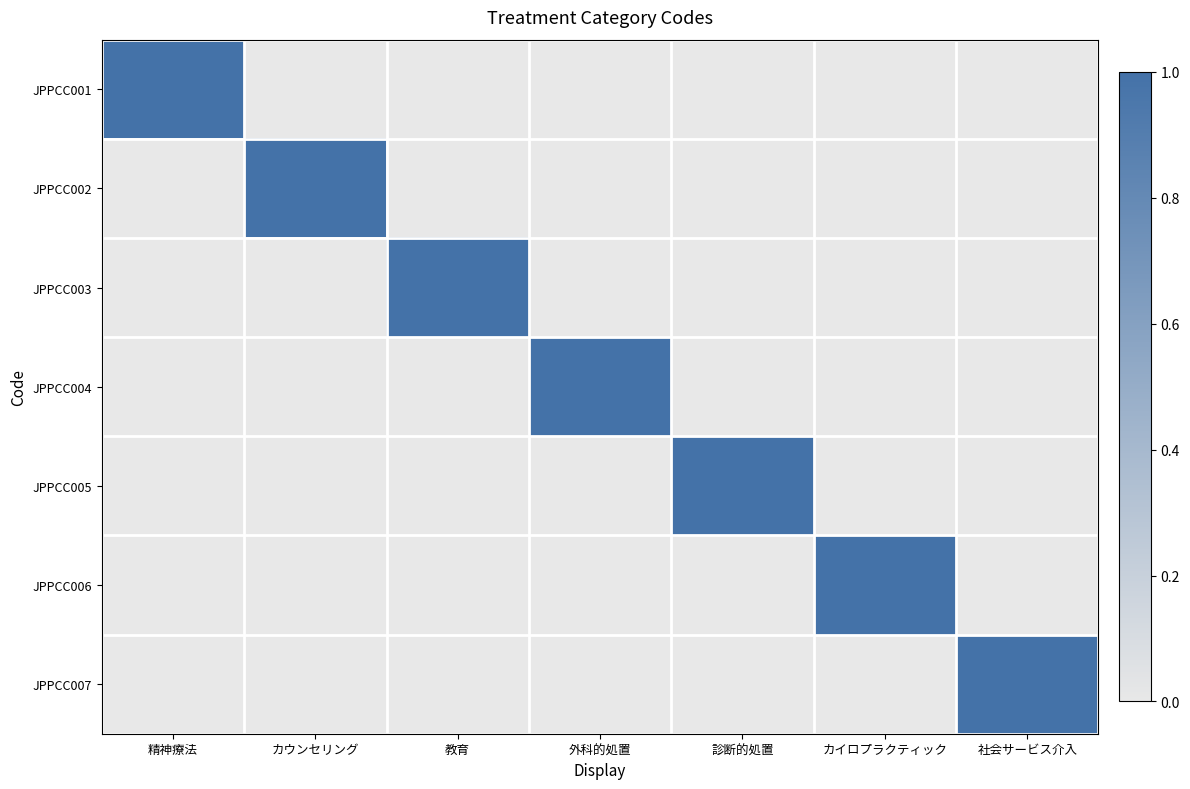

At how many categories does at least one series exceed 0?

7